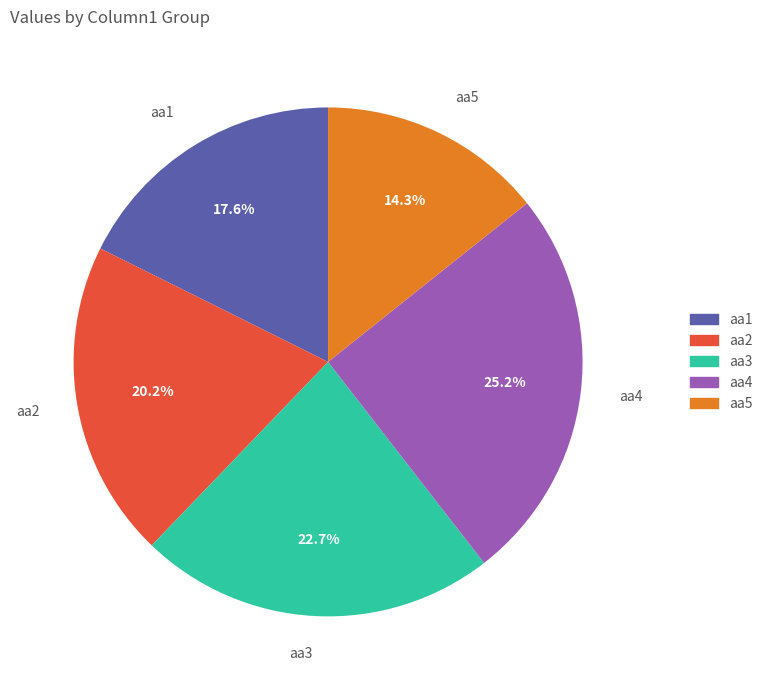

What is the ratio of the value at aa2 to the value at aa5?

1.4